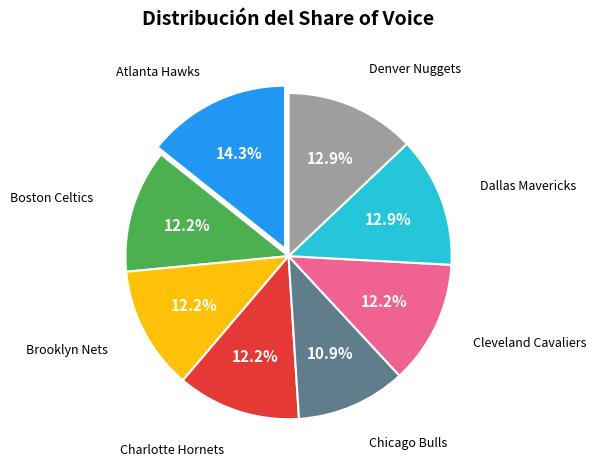

Is there a majority slice in this chart?

No